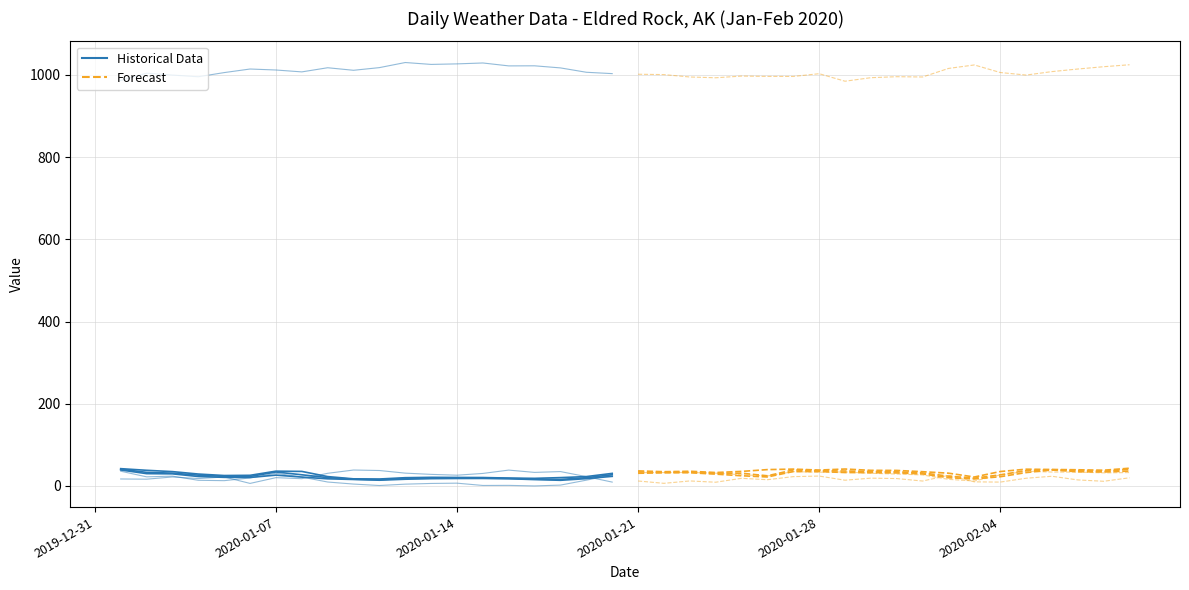

Where is WDSP nearest to the value 22?

2020-01-03